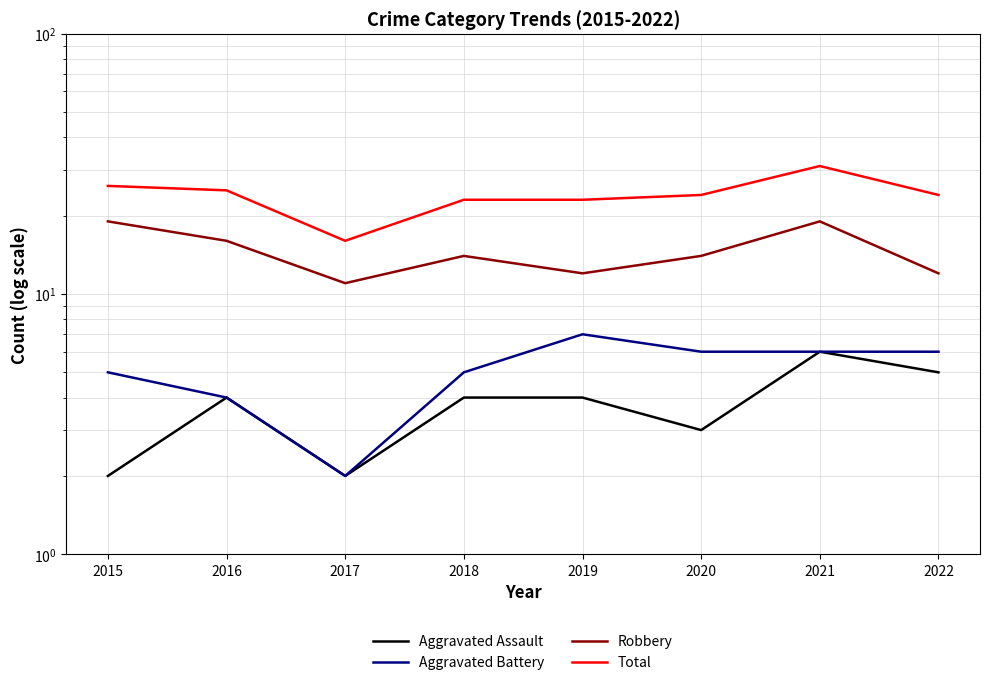

Reading left to right, list all the values displayed in this chart.

Aggravated Assault: 2	4	2	4	4	3	6	5
Aggravated Battery: 5	4	2	5	7	6	6	6
Robbery: 19	16	11	14	12	14	19	12
Total: 26	25	16	23	23	24	31	24